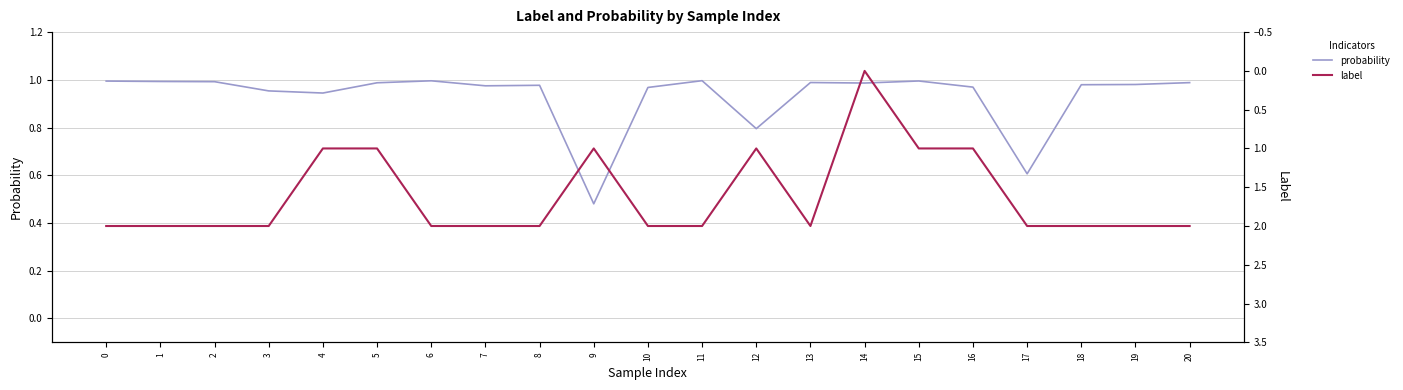

True or false: label has more than 1 interior local peaks.

False